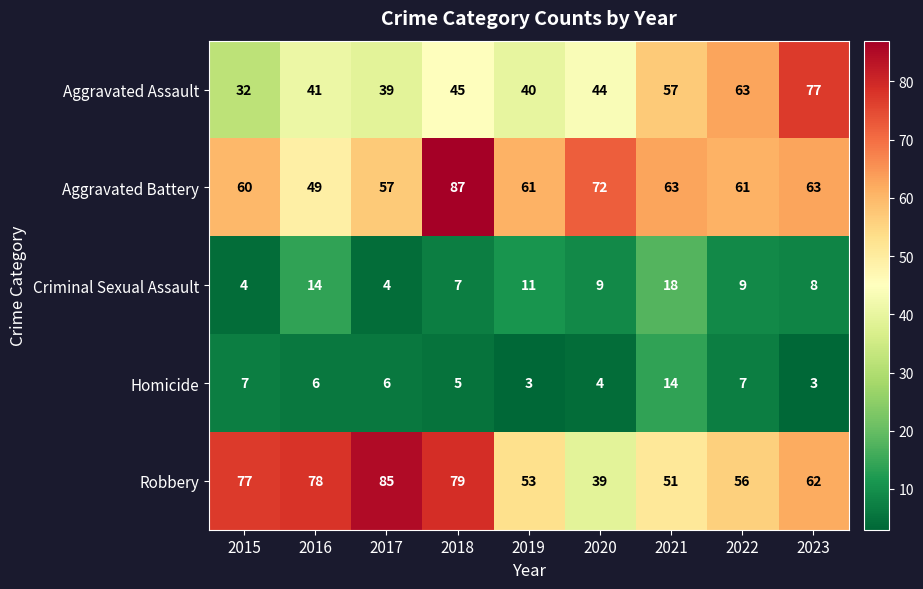

At which label does Robbery reach its minimum?

2020